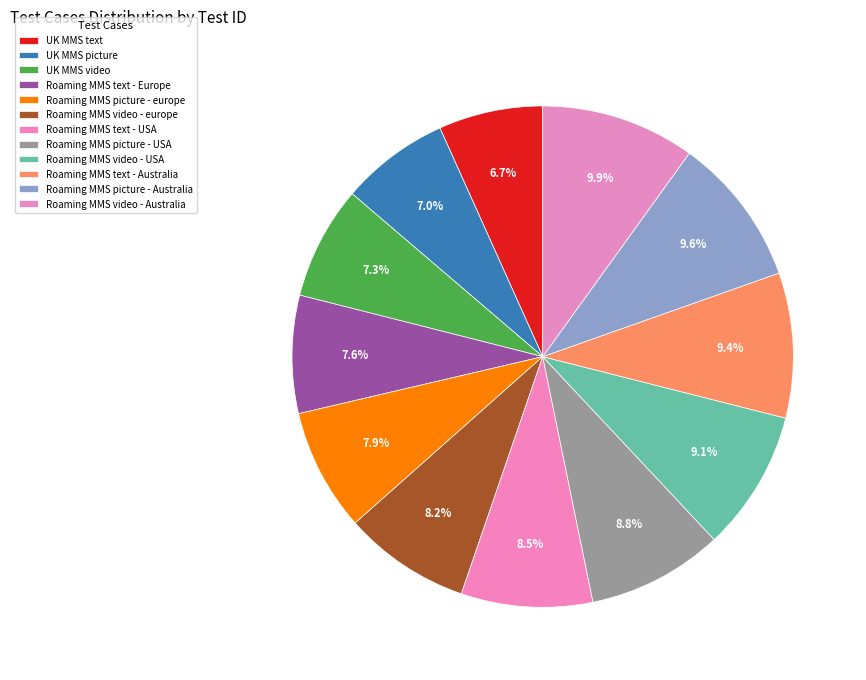

Rank the categories by value from lowest to highest.

UK MMS text, UK MMS picture, UK MMS video, Roaming MMS text - Europe, Roaming MMS picture - europe, Roaming MMS video - europe, Roaming MMS text - USA, Roaming MMS picture - USA, Roaming MMS video - USA, Roaming MMS text - Australia, Roaming MMS picture - Australia, Roaming MMS video - Australia